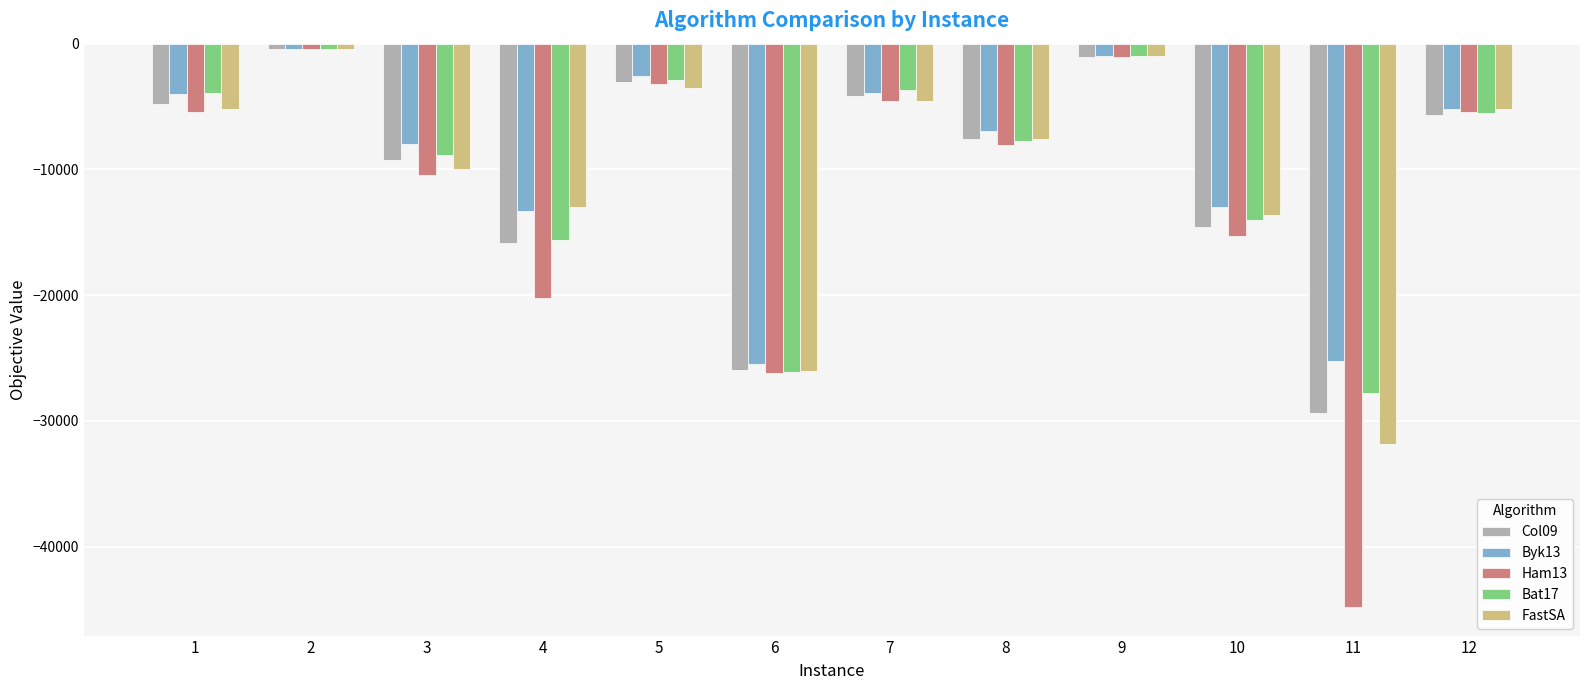

Between 3 and 8, which series saw the biggest shift?

Ham13